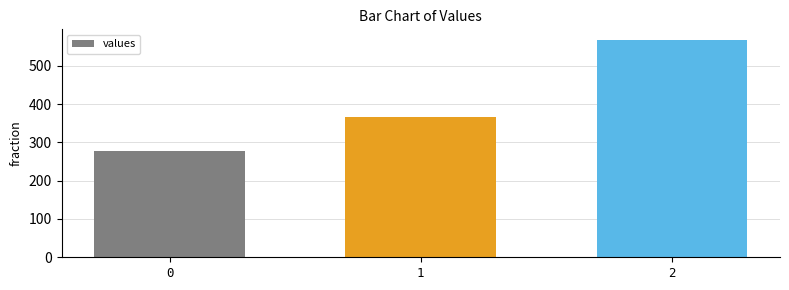

What is the greatest value displayed?

566.7